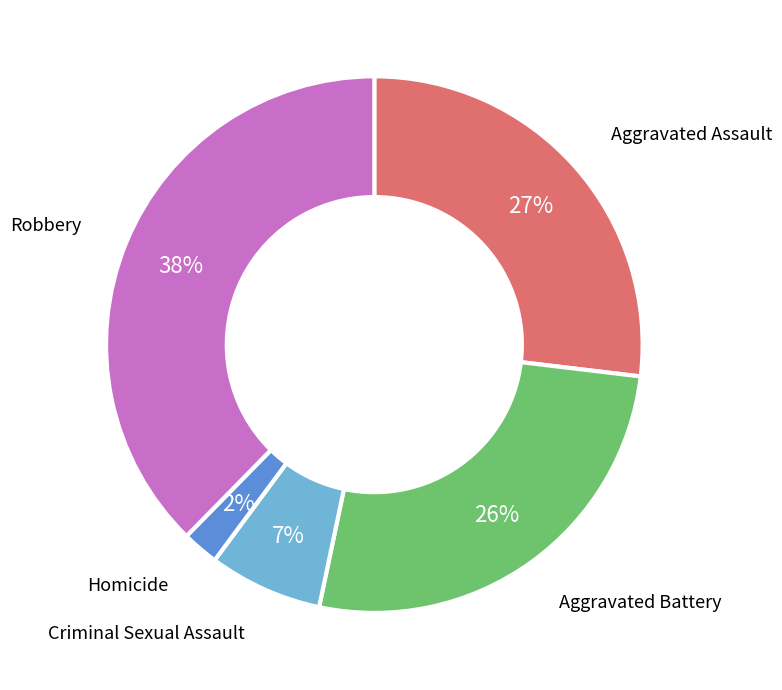

Is there any slice that represents more than half of the pie?

No